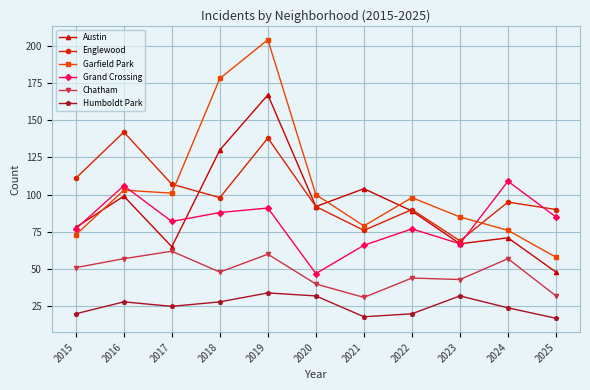

How many times do Englewood and Grand Crossing cross each other?

2